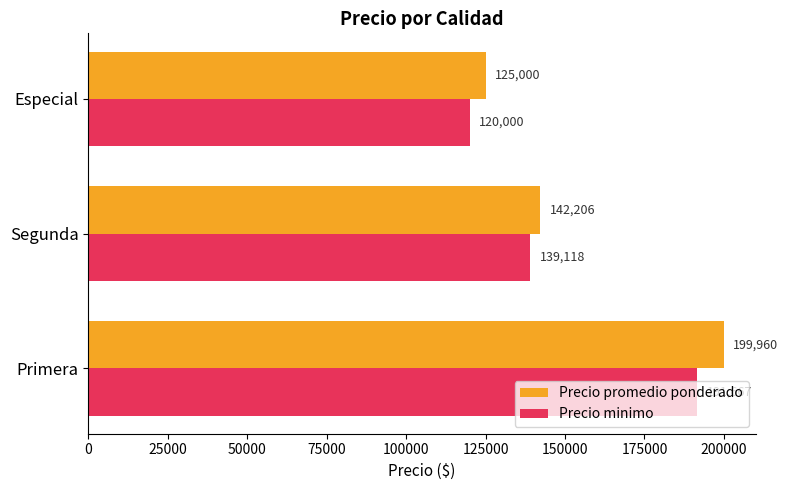

Is the value of Precio minimo at Segunda greater than the value of Precio promedio ponderado at Primera?

No